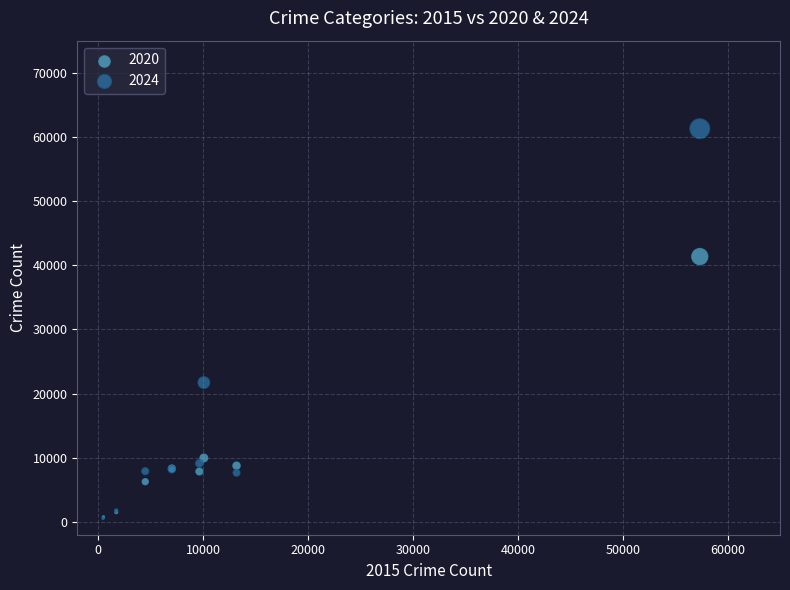

Across all series, what Y value is closest to 30883?

21713